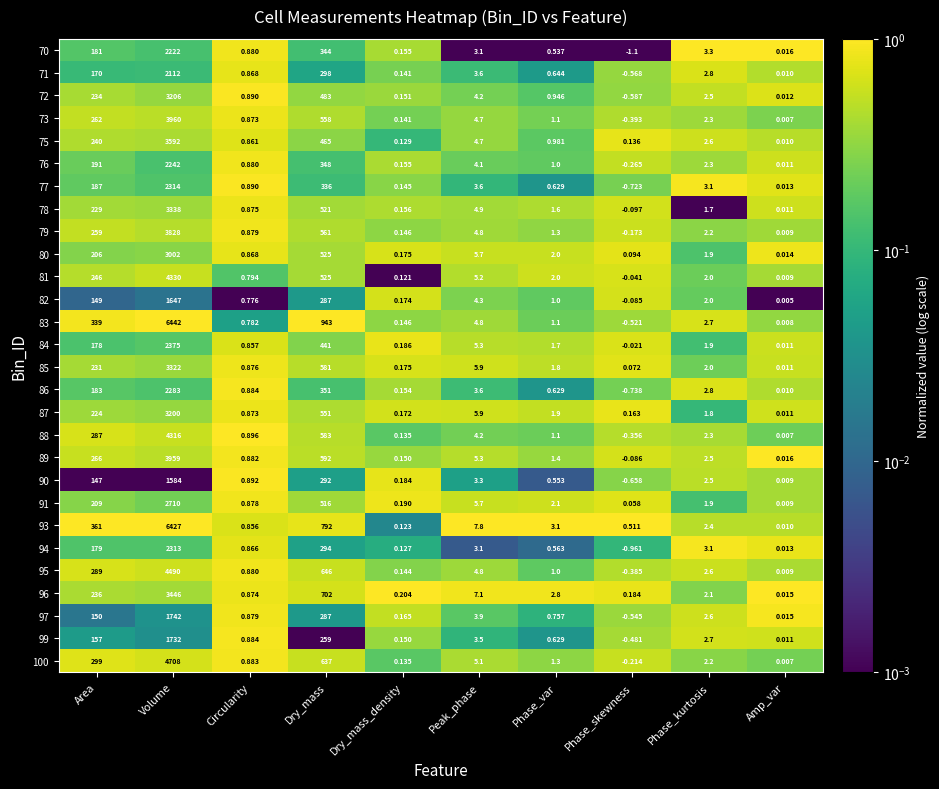

Which category has the highest value in the 75 series?

Volume